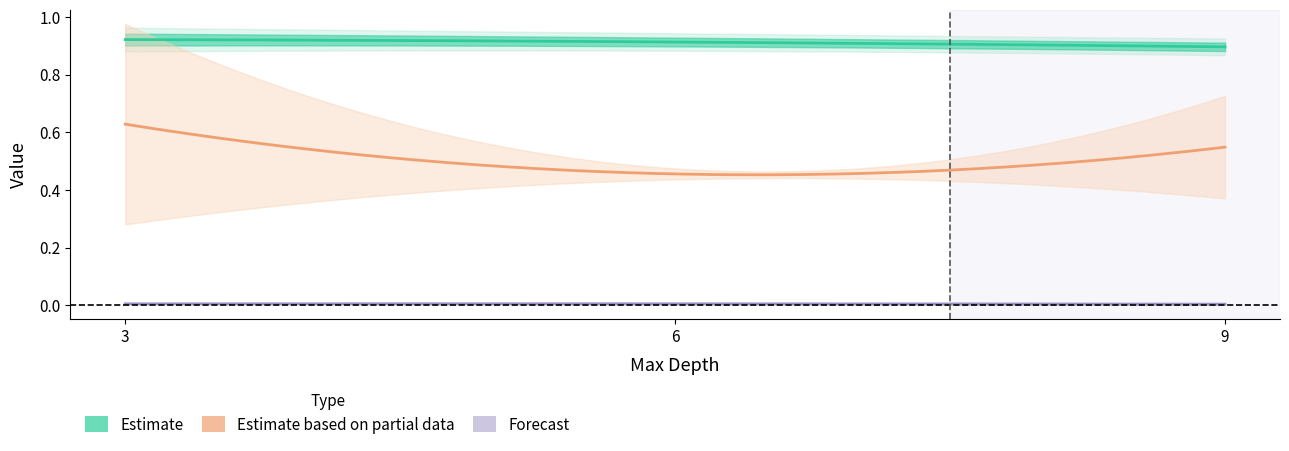

Reading right to left, list all the values displayed in this chart.

mean_fit_time: 9=0.5	6=0.5	3=0.6
std_fit_time: 9=0.2	6=0.0	3=0.3
mean_score_time: 9=0.0	6=0.0	3=0.0
std_score_time: 9=0.0	6=0.0	3=0.0
mean_test_r2: 9=0.9	6=0.9	3=0.9
std_test_r2: 9=0.0	6=0.0	3=0.0